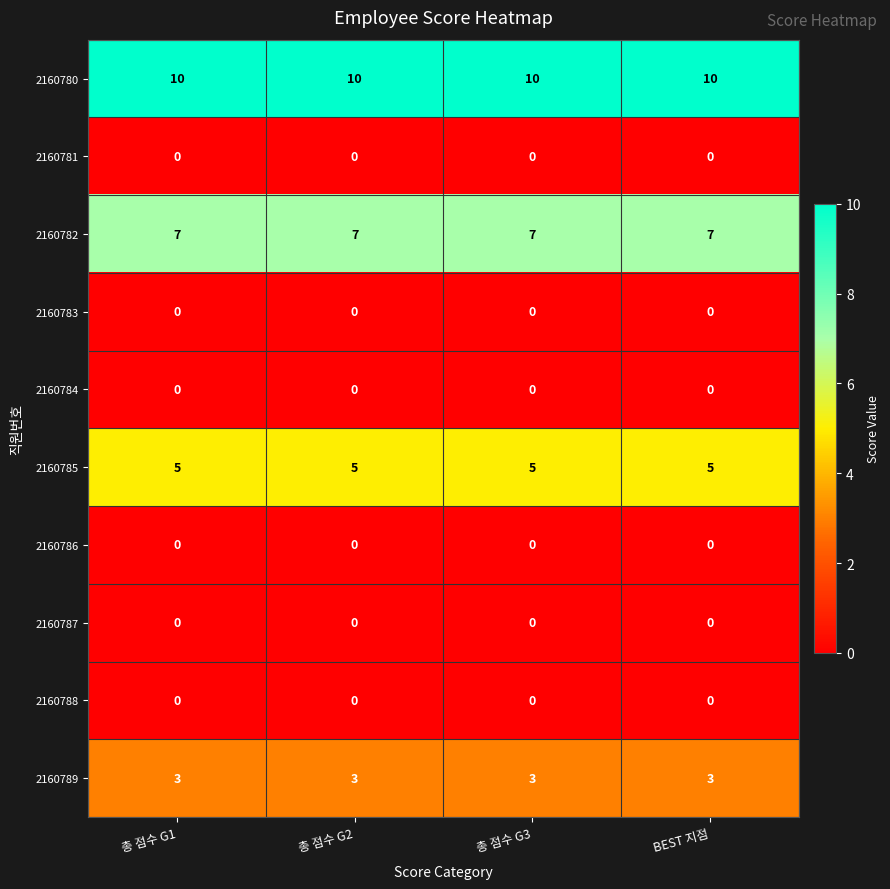

The value of 2160787 at BEST 지점 is 0. True or false?

True